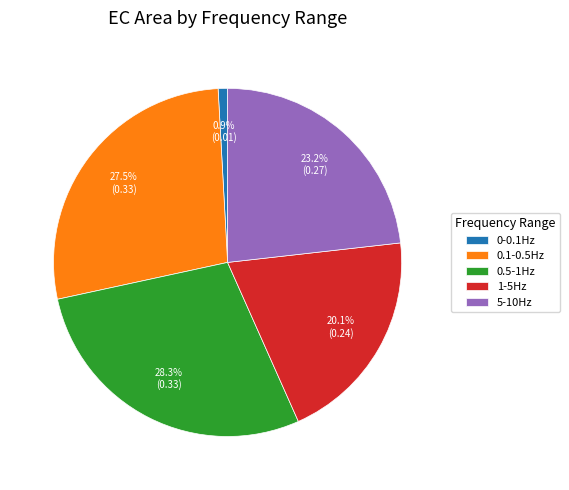

Does any single category account for the majority?

No